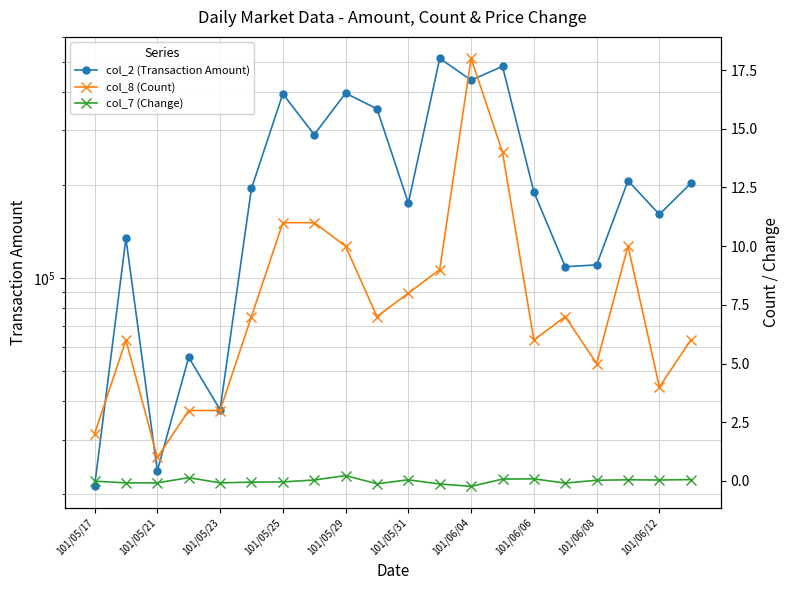

At which category does the chart reach its minimum across all series?

101/06/04